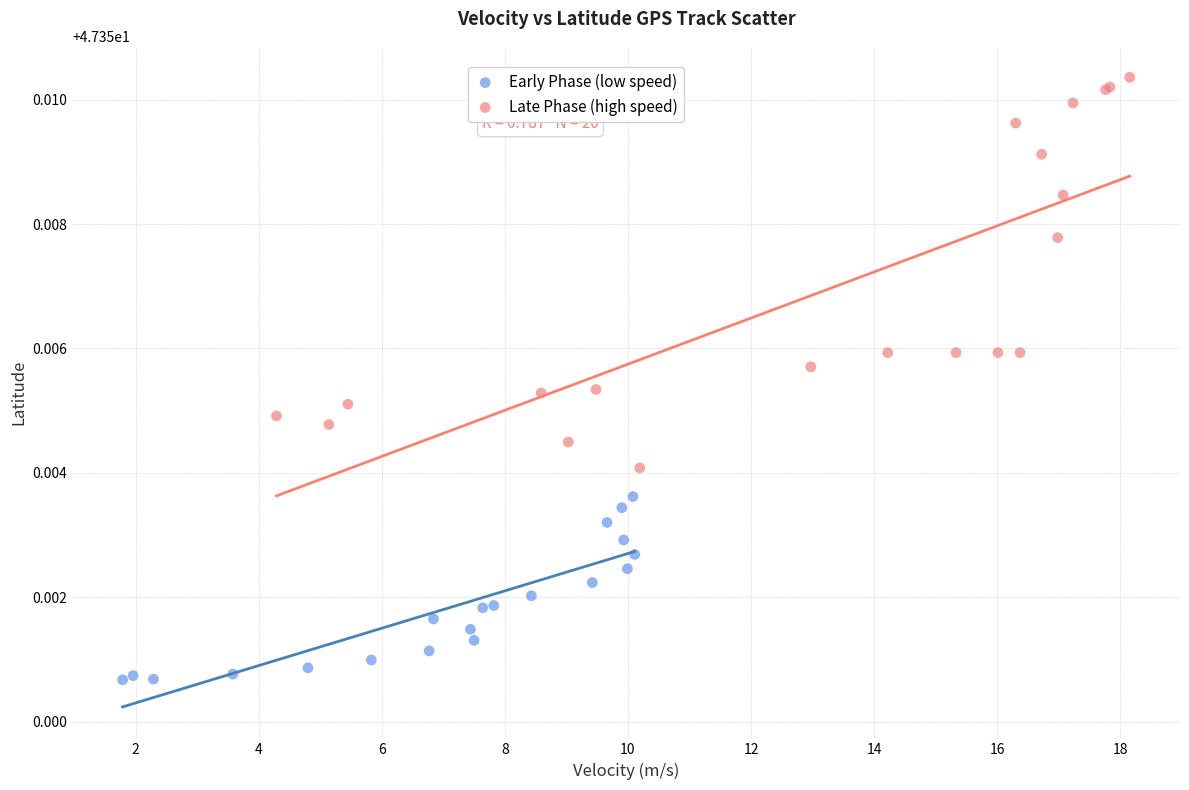

Which series contains the lowest Y value?

Early Phase (low speed)